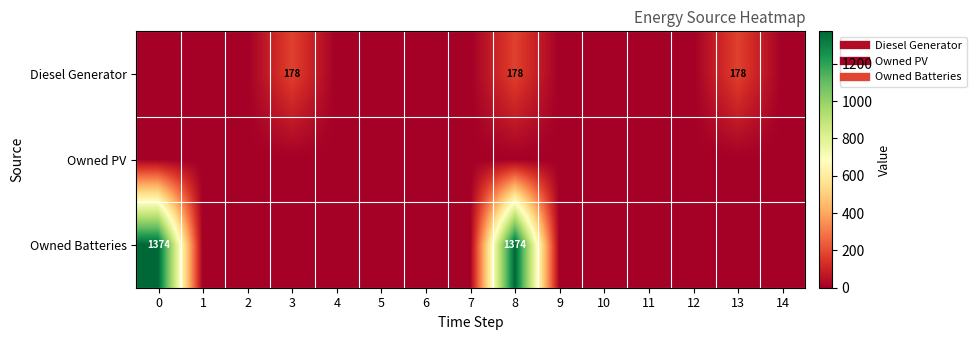

True or false: Owned Batteries has a value of 0 at 2.

True